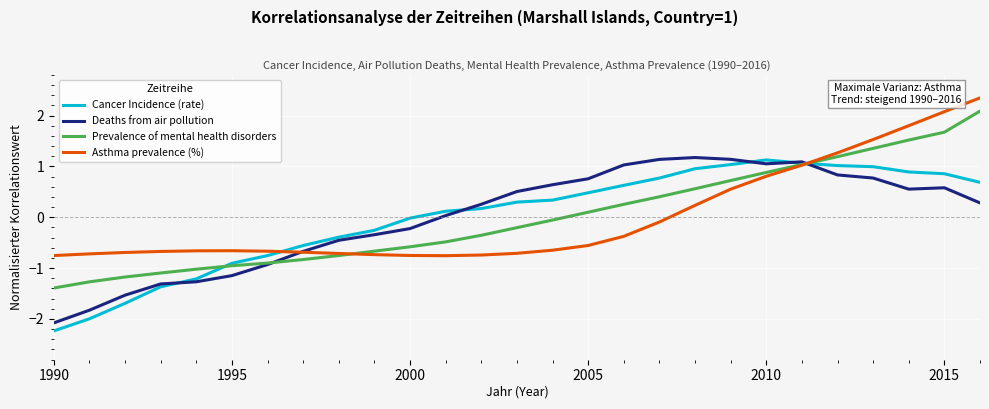

How many lines are shown in the chart?

4